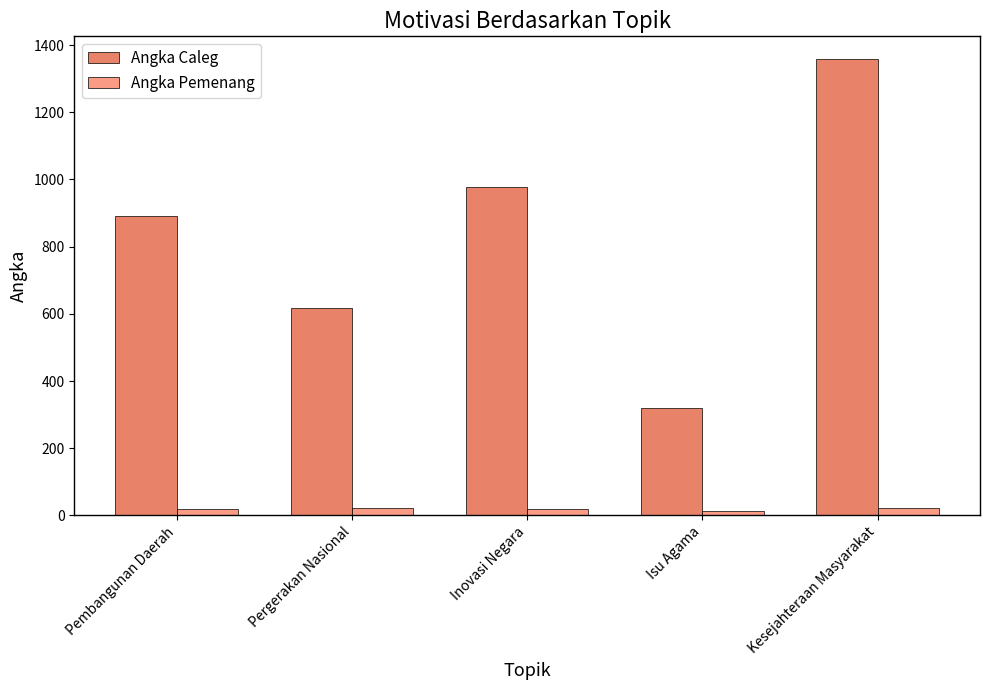

Is it true that Angka Caleg equals 892 at Pembangunan Daerah?

True